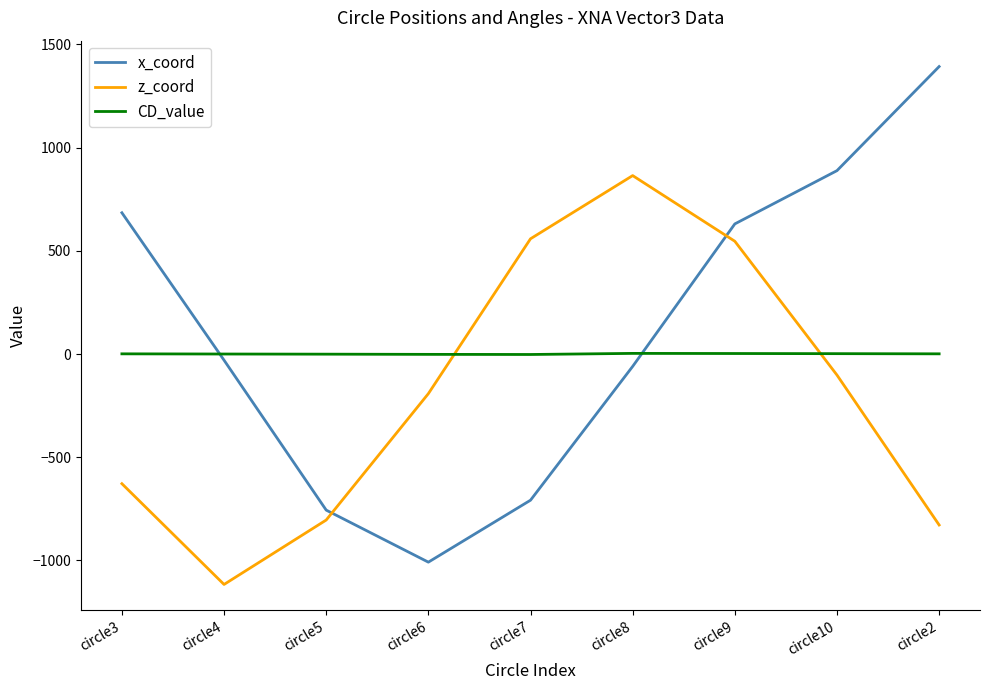

Does the chart display data point markers on the line(s)?

No